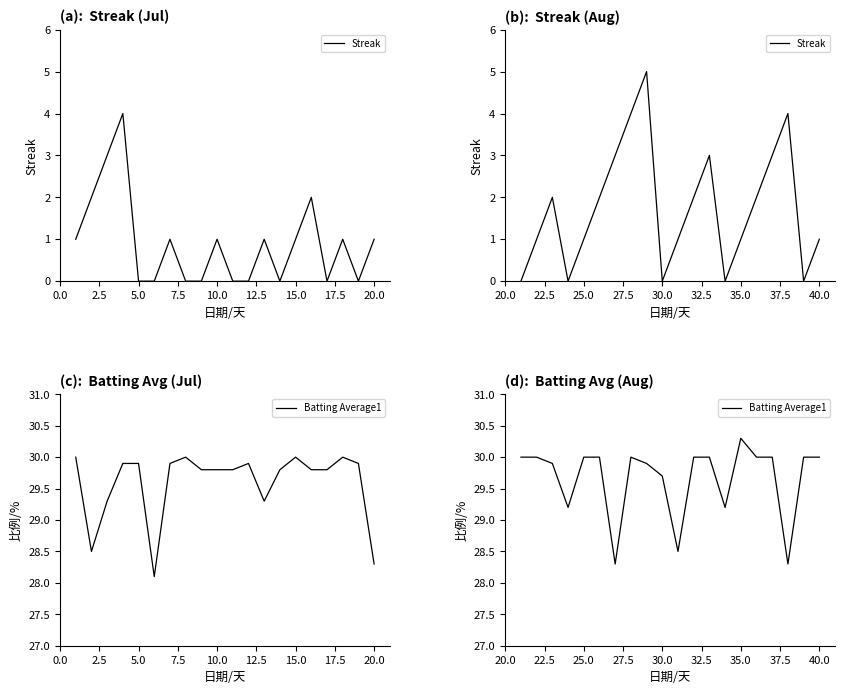

Which series has the largest total across all categories?

Batting Average1